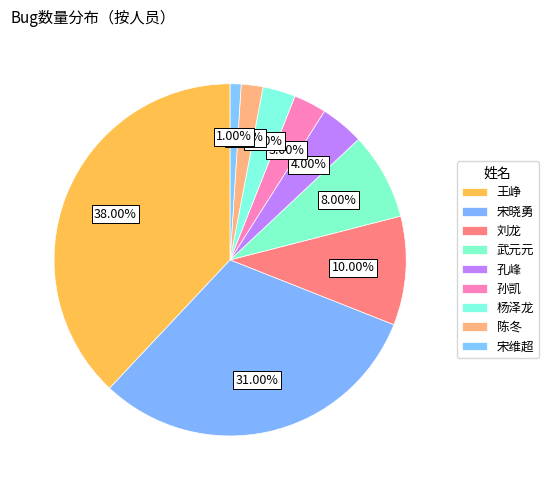

Is it true that 王峥 is 24% of the pie?

False